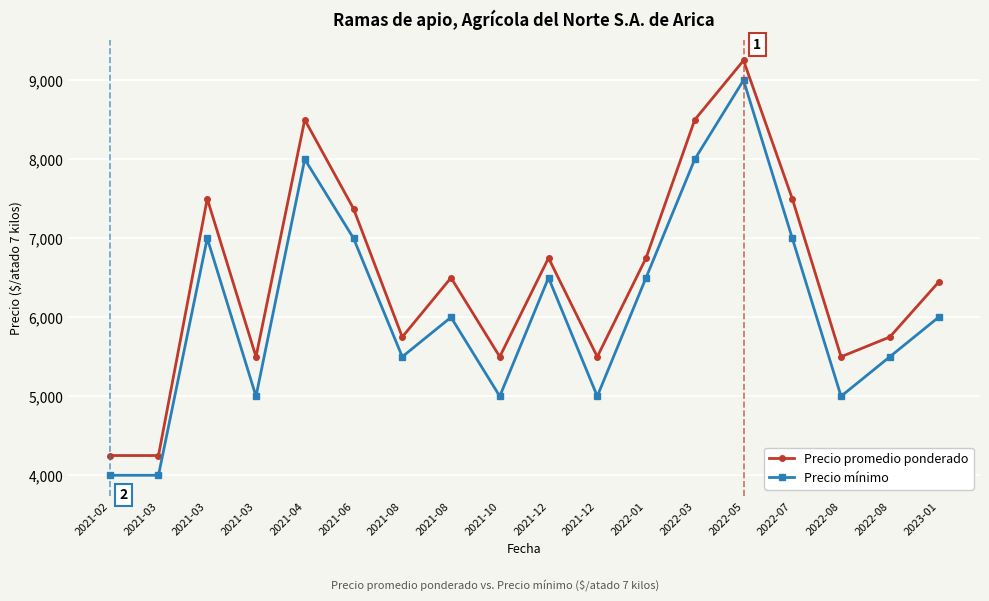

Is the value of Precio promedio ponderado at 2021-08 greater than the value of Precio mínimo at 2021-03?

Yes